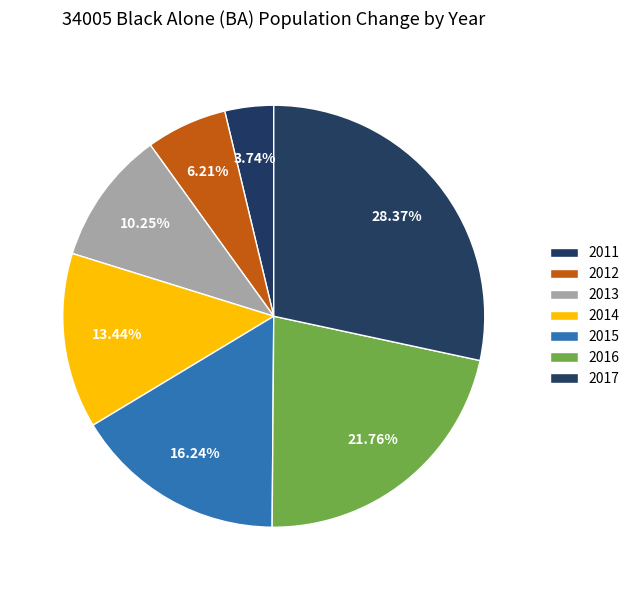

How many slices are in this pie chart?

7